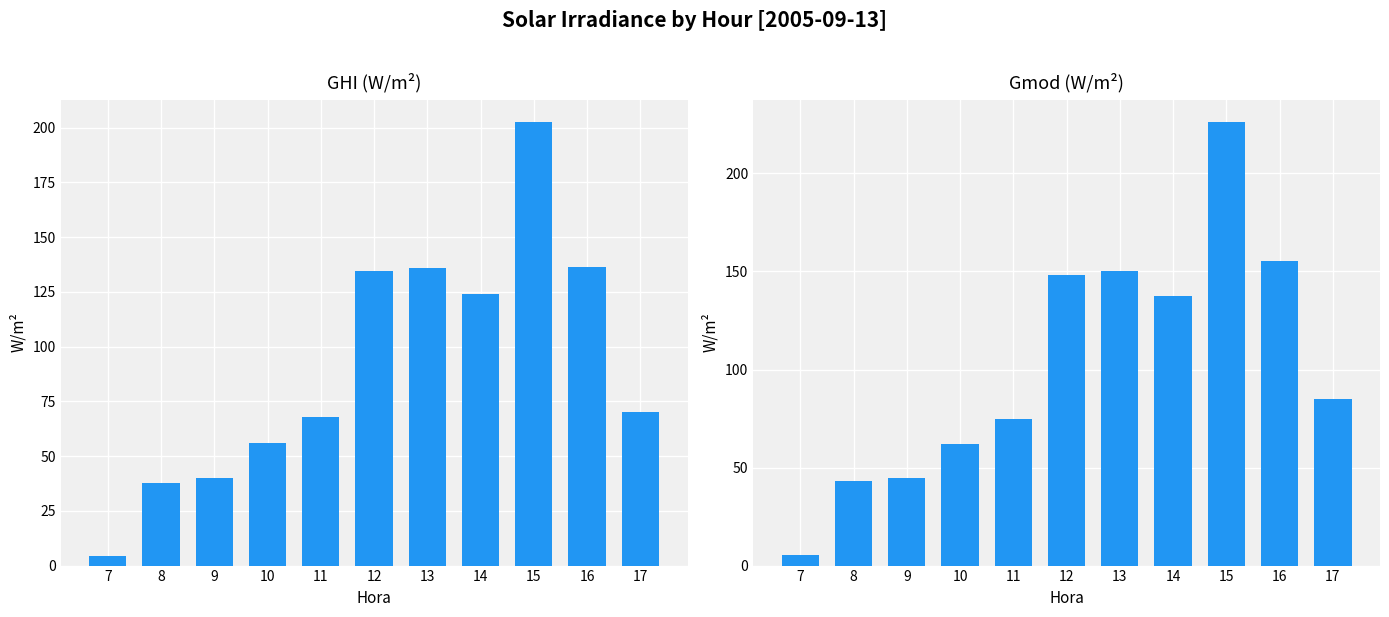

What is the difference between the maximum and second lowest values in the Gmod series?

183.3